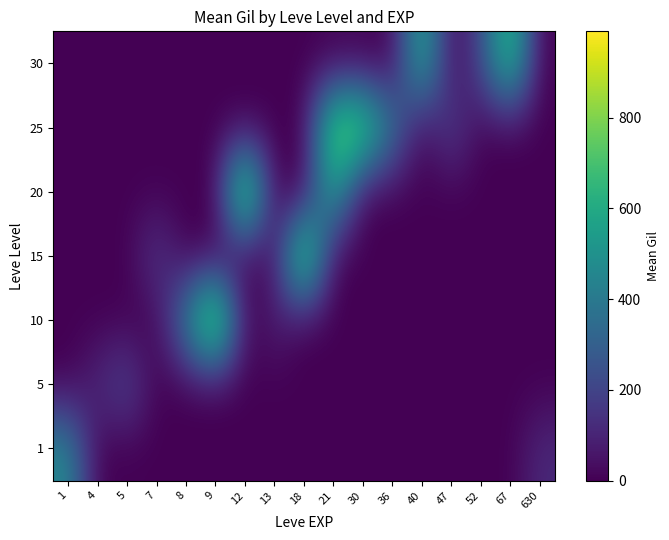

What is the total value across all series at 9?

990.0